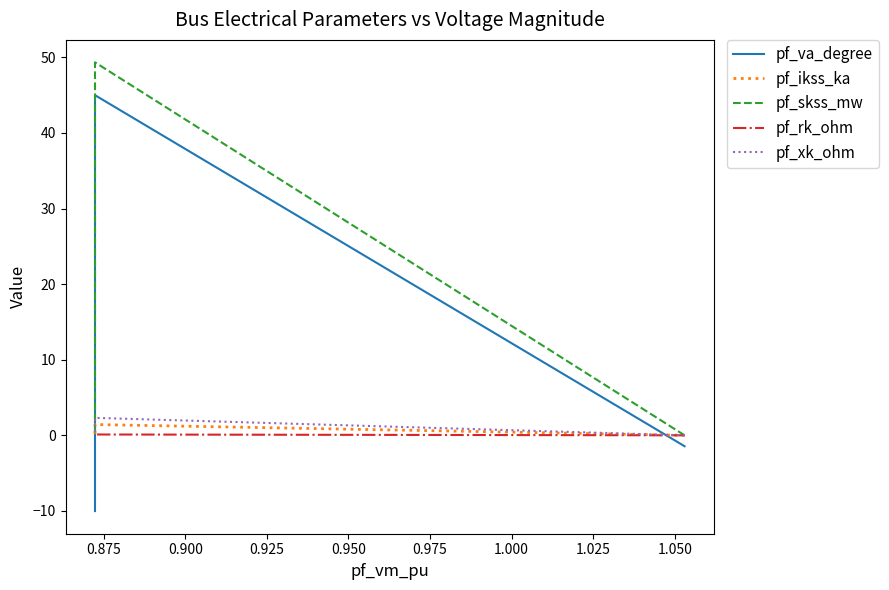

Which series ends up on top after the final intersection of pf_rk_ohm and pf_va_degree?

pf_rk_ohm